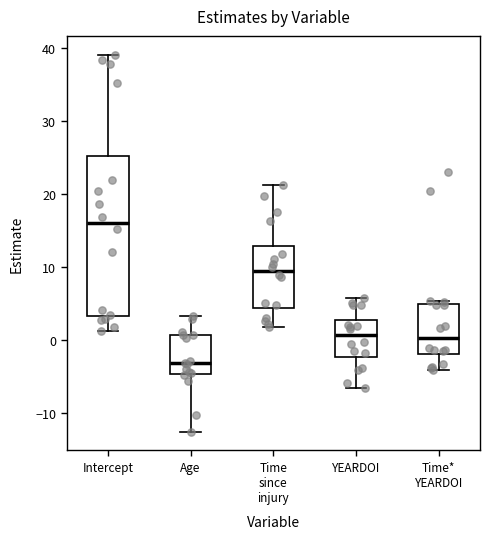

Where does the median line of the box for Intercept sit on the y-axis? The values are not printed on the chart, so give them approximately, as read against the axis.

16